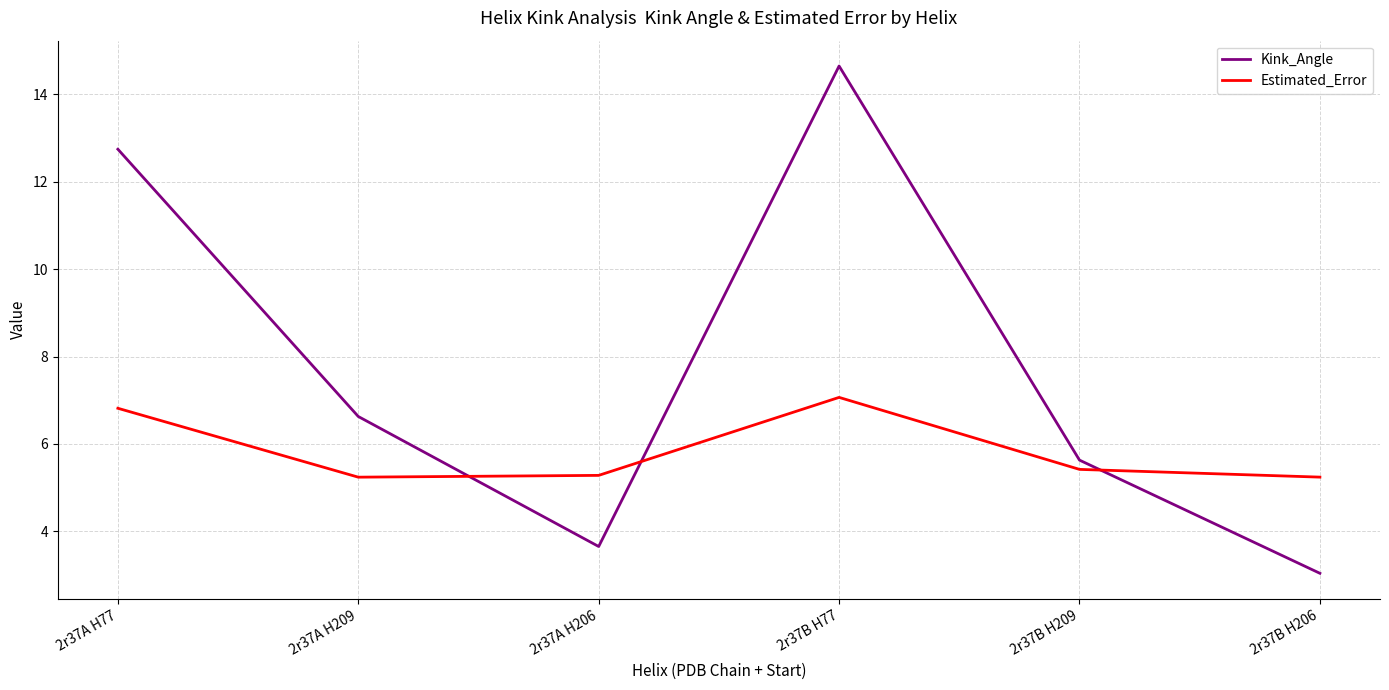

At how many categories does at least one series exceed 8?

2